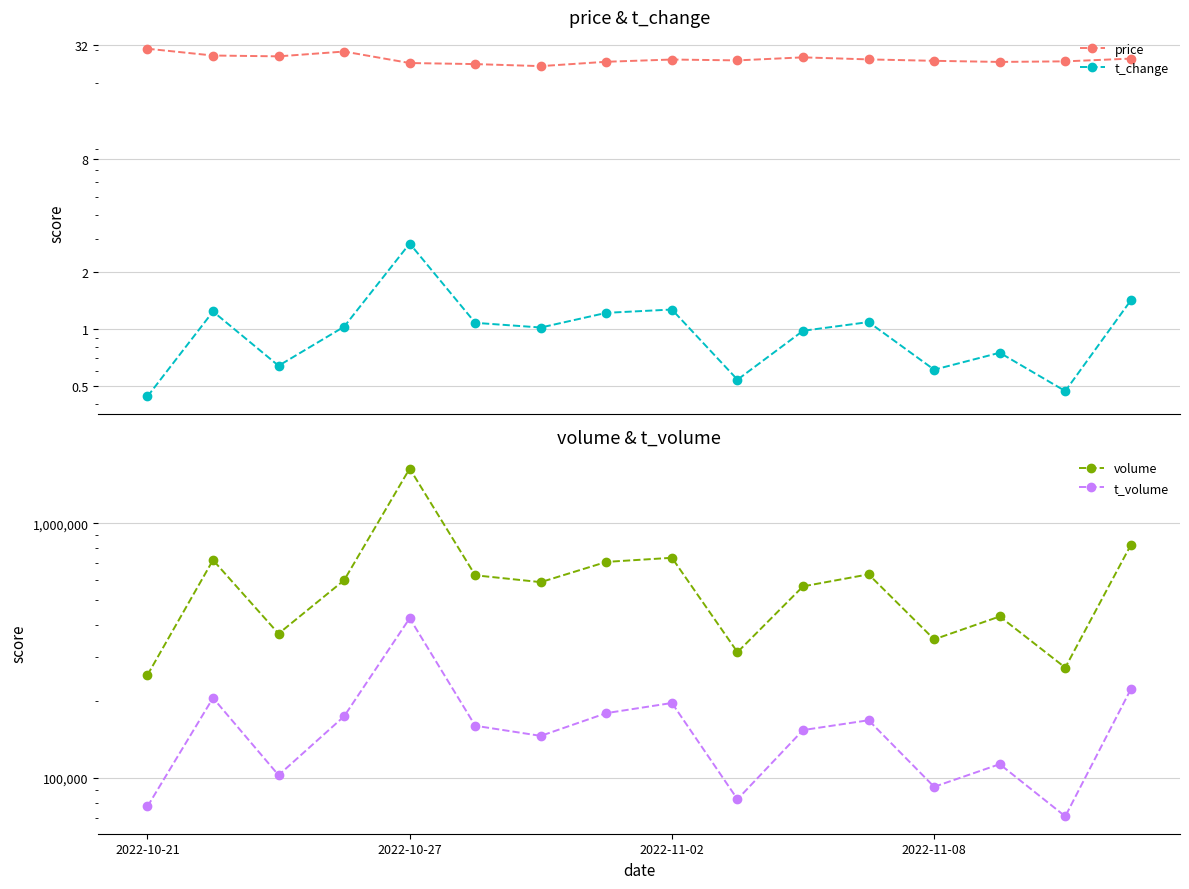

Rank the series at 9 from lowest to highest value.

t_change, price, t_volume, volume